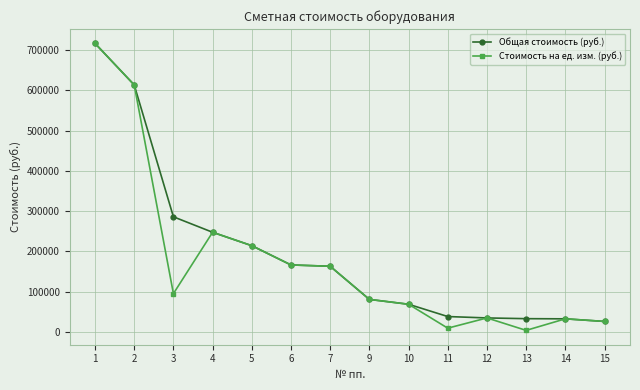

Is the value of Общая стоимость (руб.) at 9 greater than the value of Стоимость на ед. изм. (руб.) at 10?

Yes